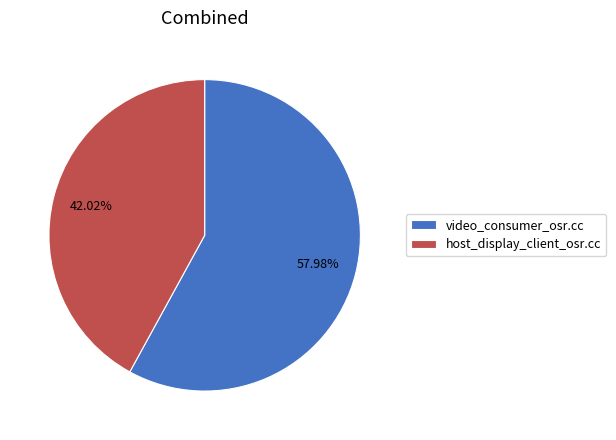

Rank the categories by value from lowest to highest.

host_display_client_osr.cc, video_consumer_osr.cc